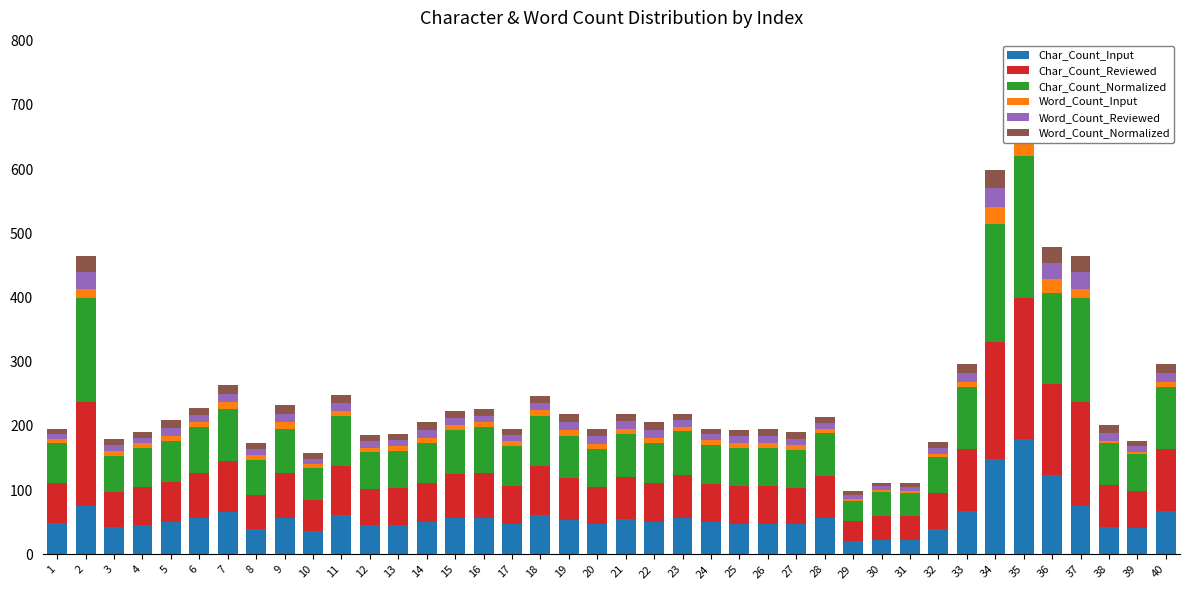

Count the number of categories in the chart.

40